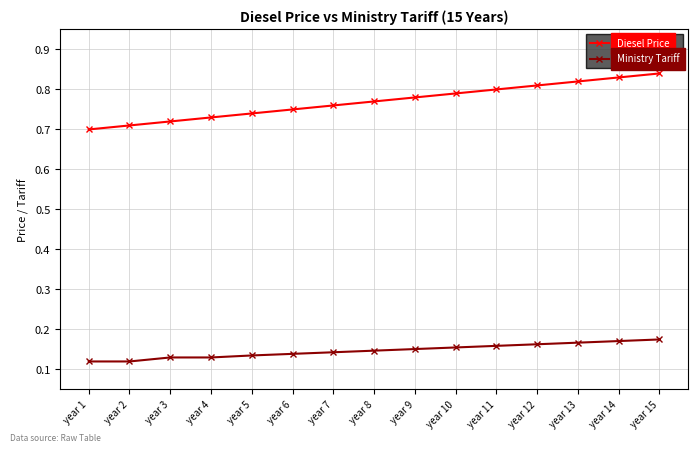

The Diesel Price series shows 0.8 at year 7. True or false?

True